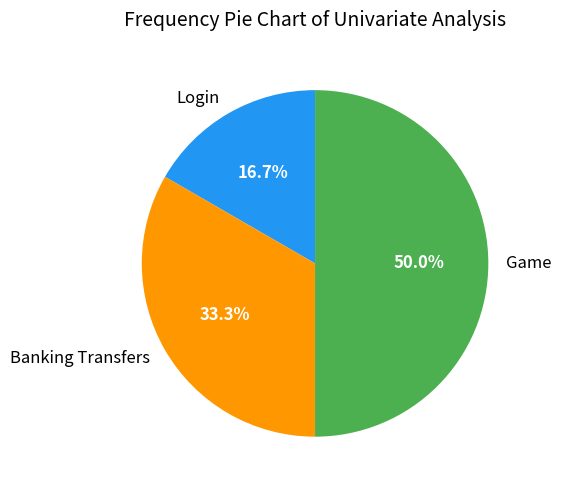

Count the number of slices in the pie.

3